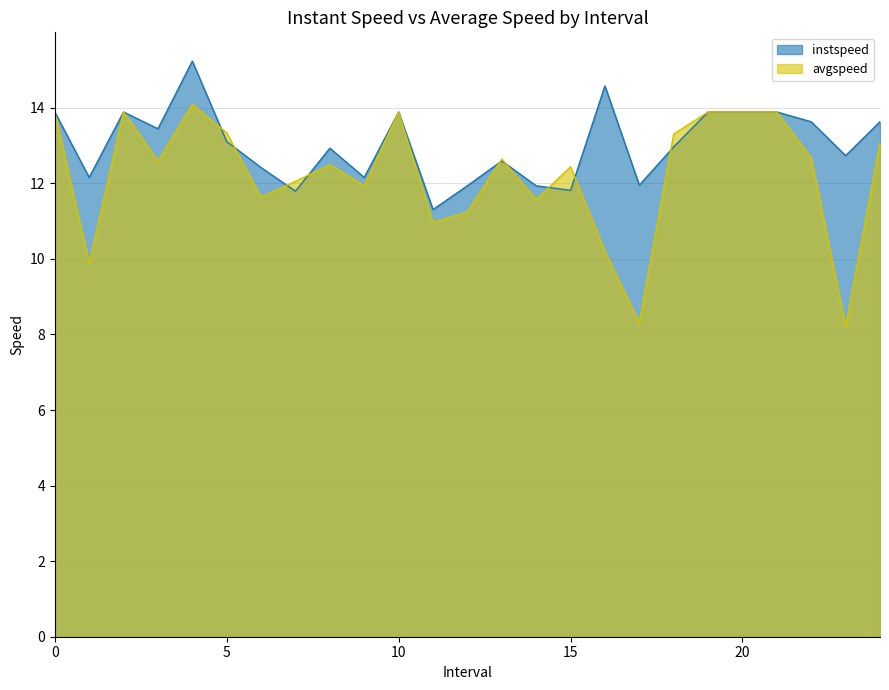

Which series has the largest total across all categories?

instspeed